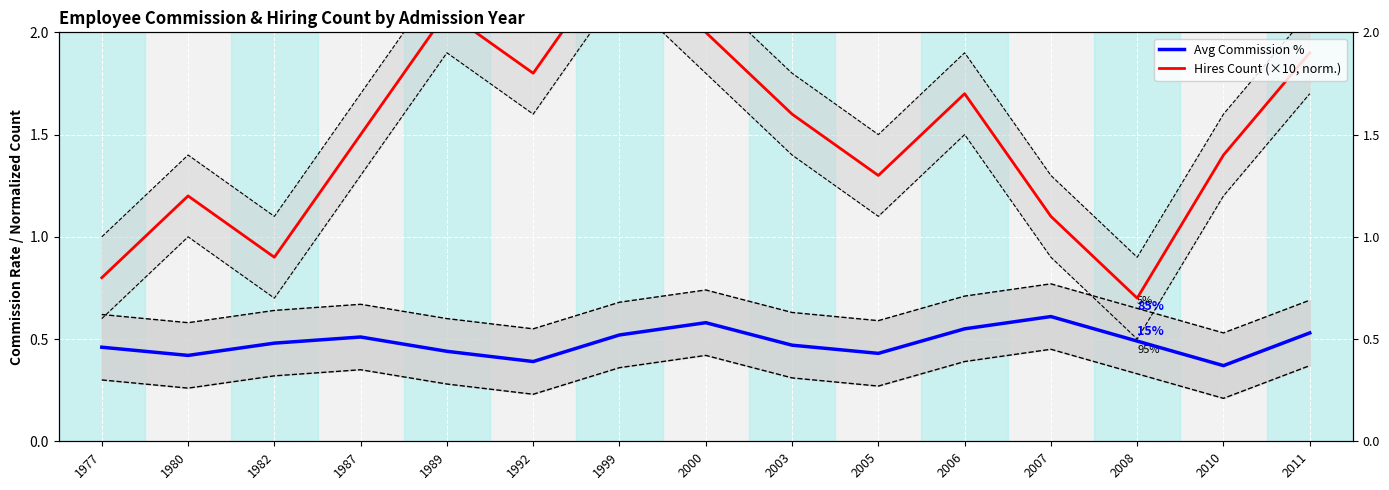

Which series has the widest spread of values?

Hires Count (×10, norm.)